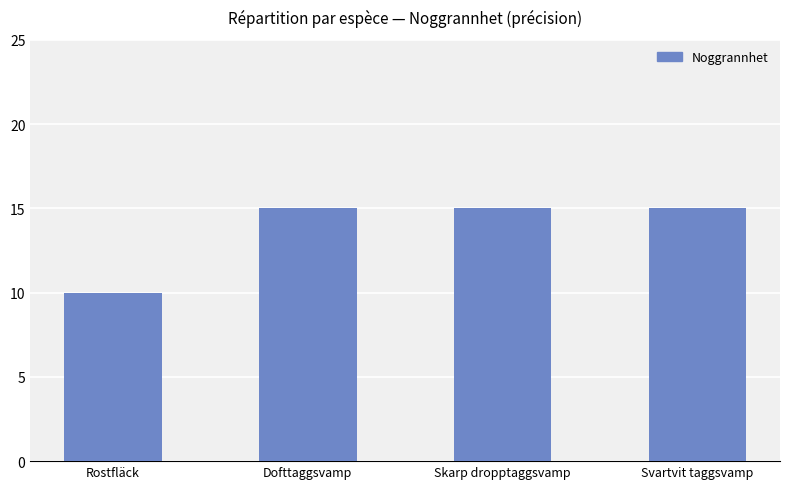

Where is the data nearest to the value 12?

Rostfläck